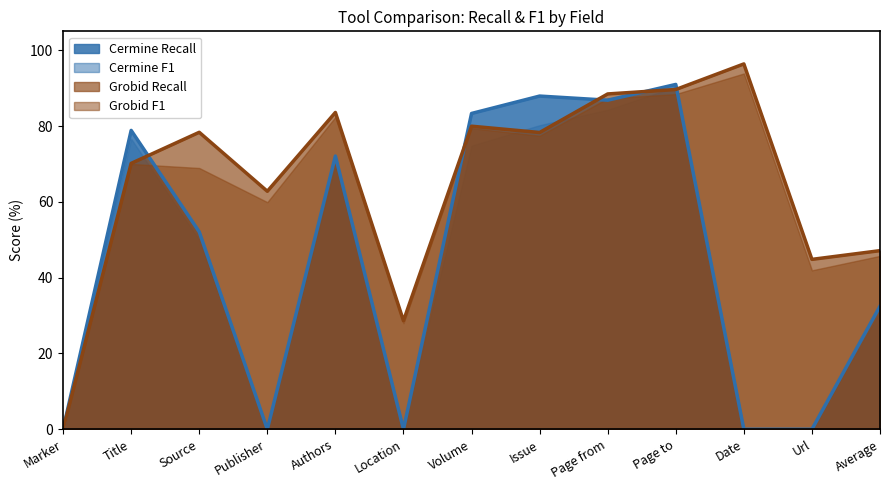

What position from the left is Volume?

7